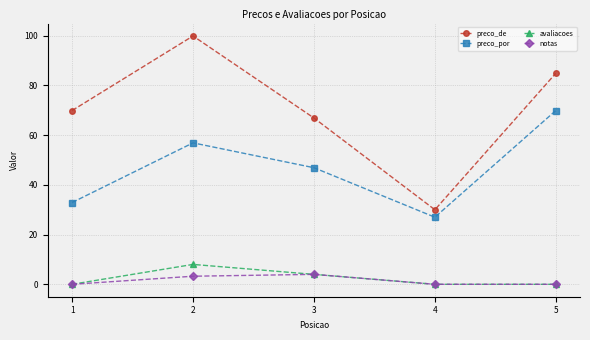

Which category has the highest value in the preco_por series?

5